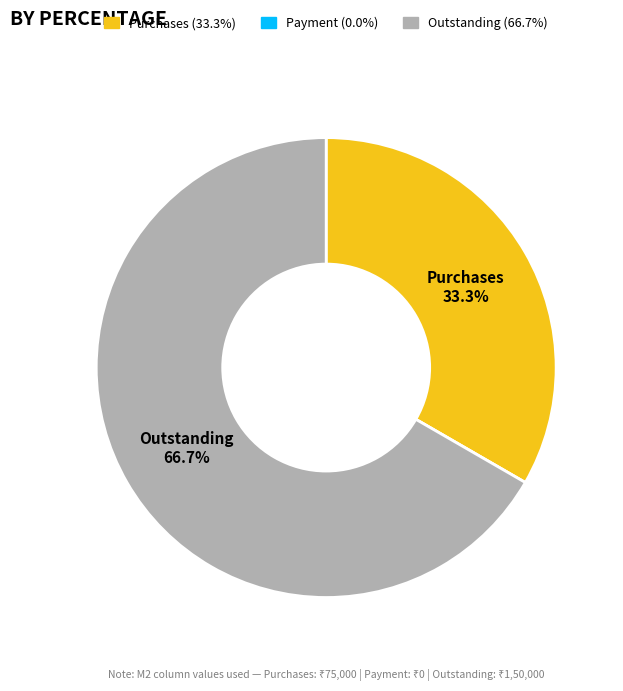

Is there a majority slice in this chart?

Yes